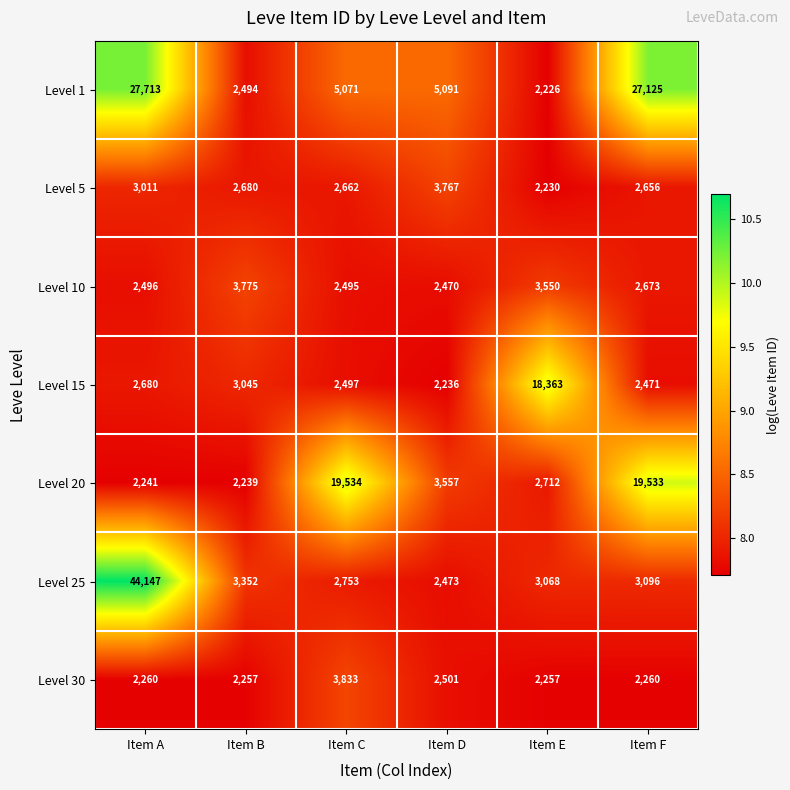

Rank the categories by Level 5 value from highest to lowest.

Item D, Item A, Item B, Item C, Item F, Item E